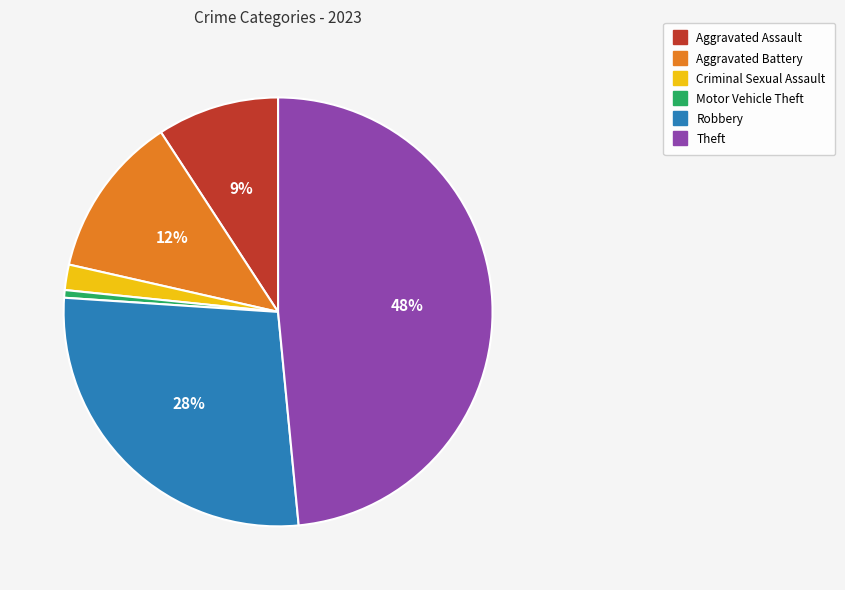

Between Robbery and Motor Vehicle Theft, which is larger?

Robbery